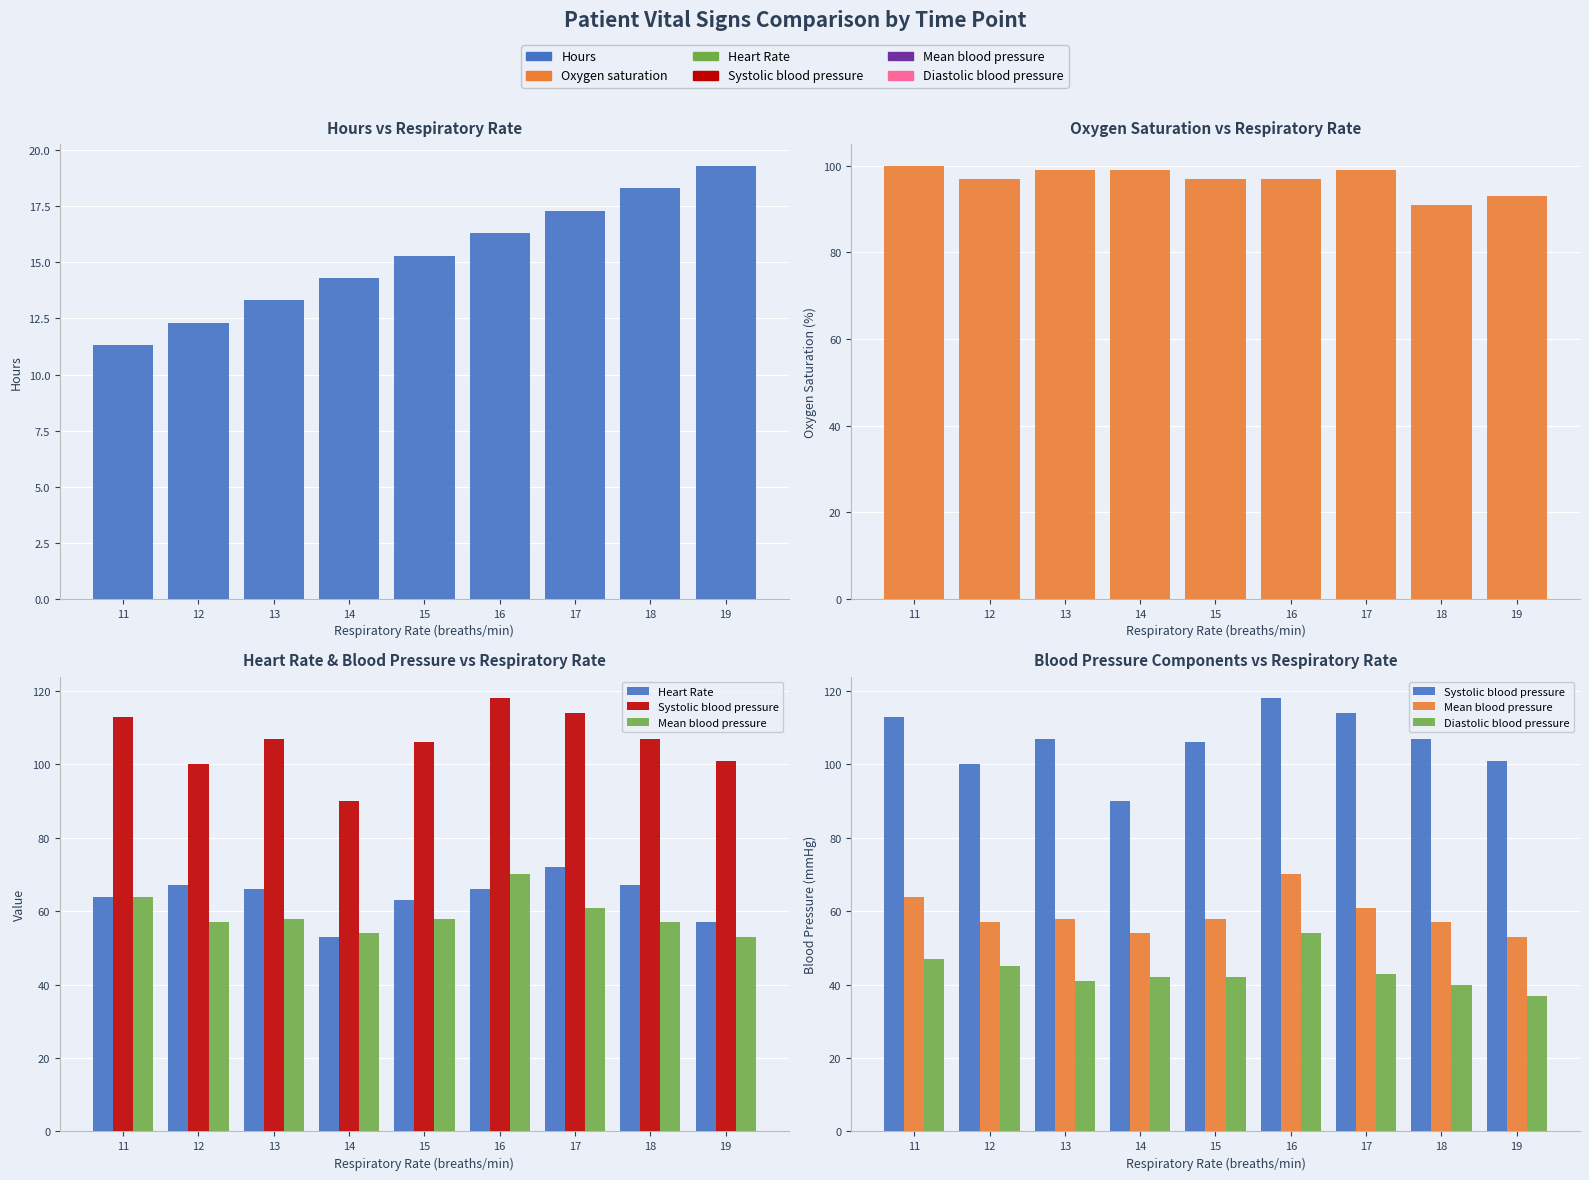

What is the greatest value displayed?

118.0